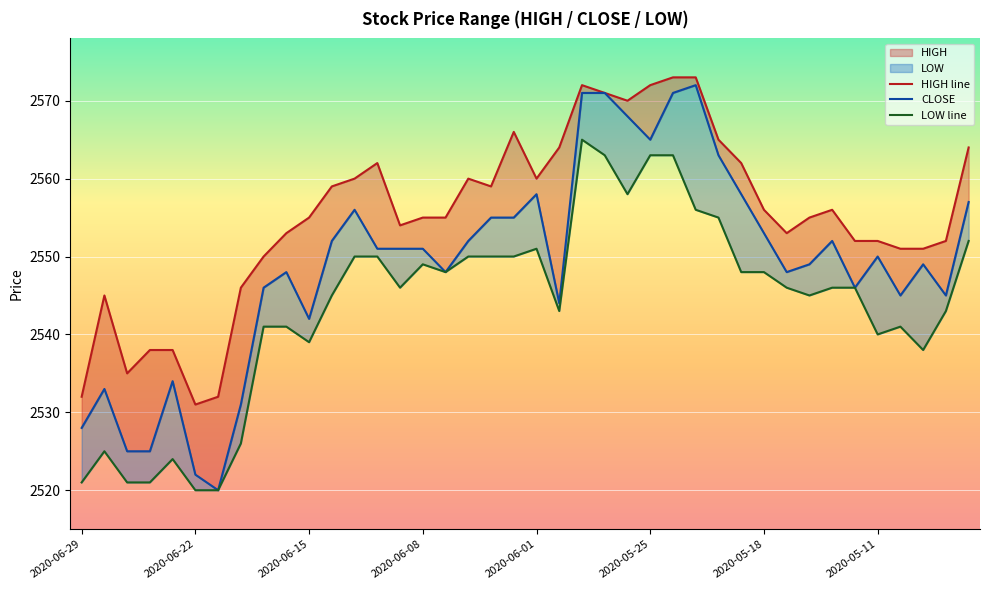

Is this an area chart (filled region under the line)?

No